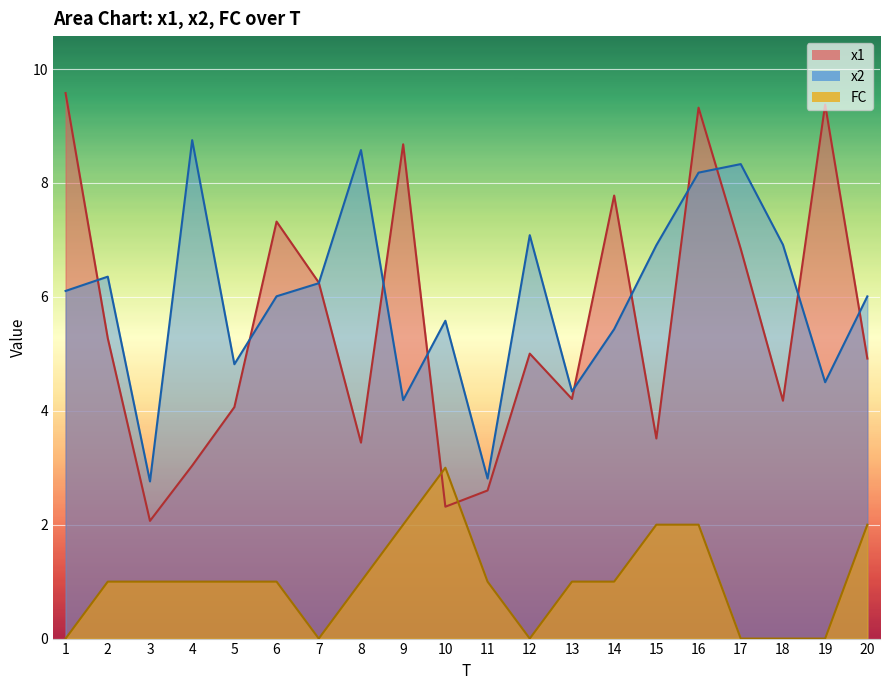

Is it true that x1 equals 3.2 at 3?

False